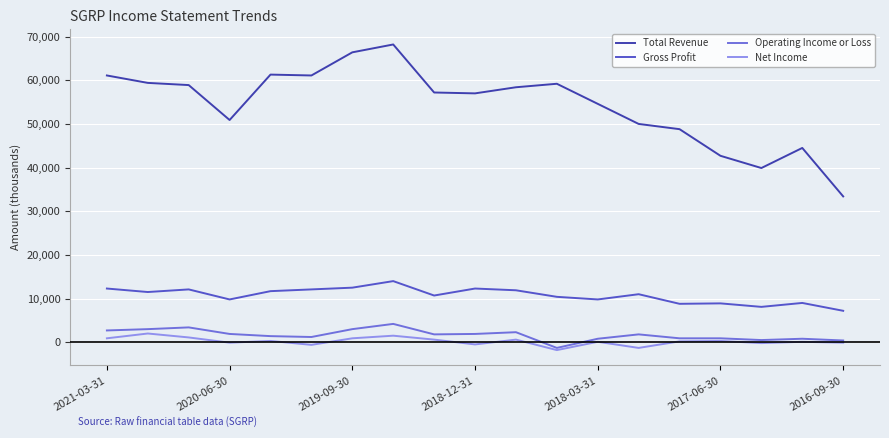

Rank the series by their maximum value, from lowest to highest.

Net Income, Operating Income or Loss, Gross Profit, Total Revenue